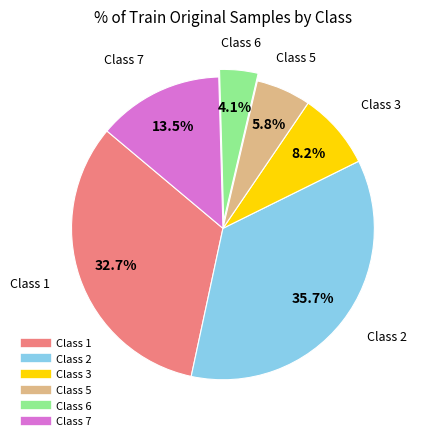

How many slices are in this pie chart?

6